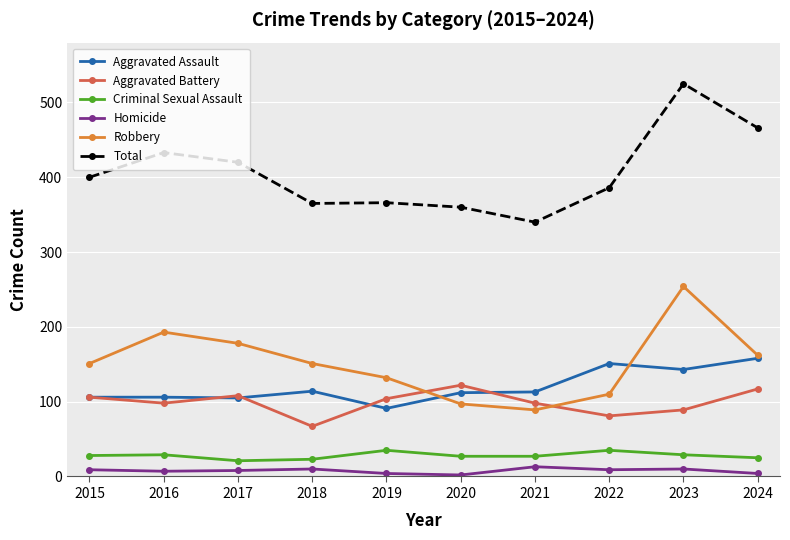

The Homicide series shows 8 at 2017. True or false?

True